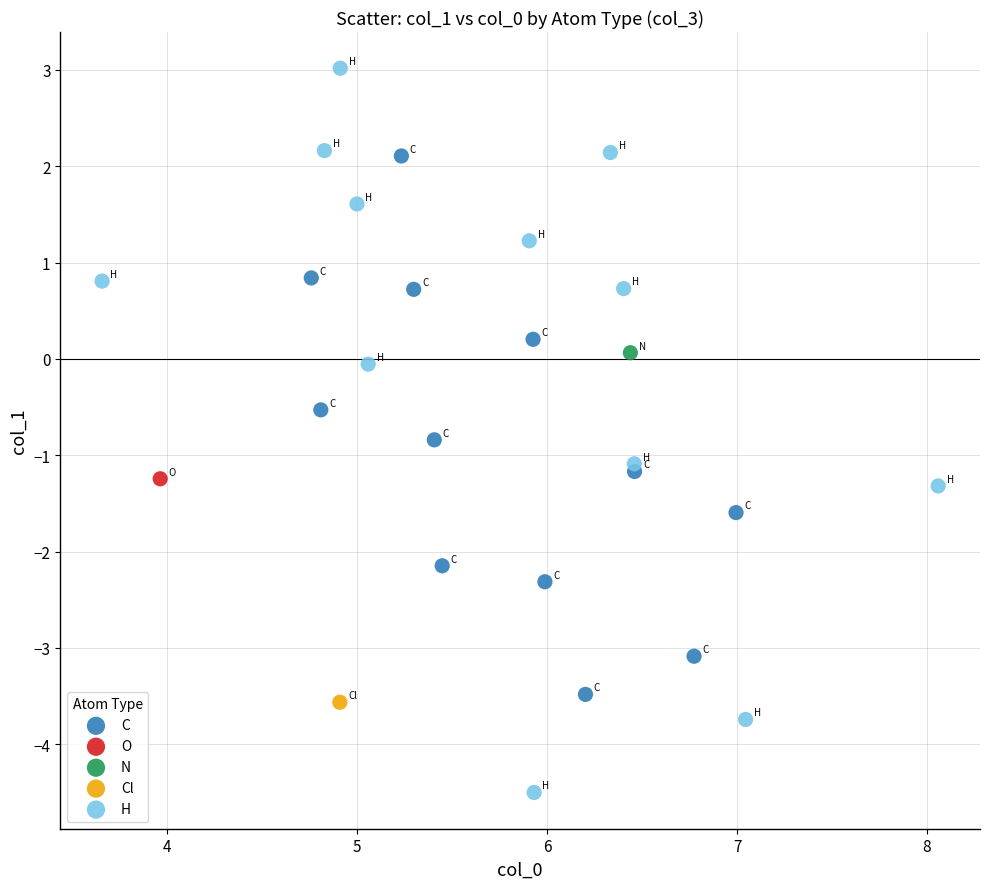

What are all the series names shown in the legend?

C, O, N, Cl, H